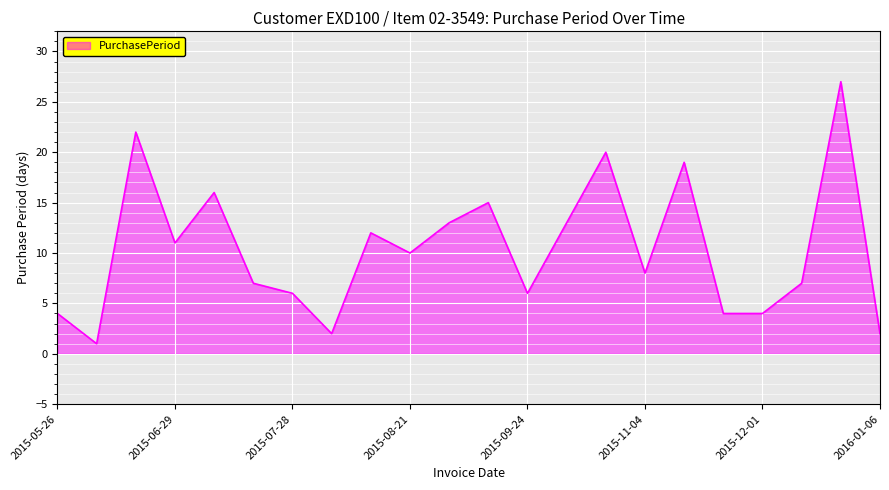

How many lines are shown in the chart?

1